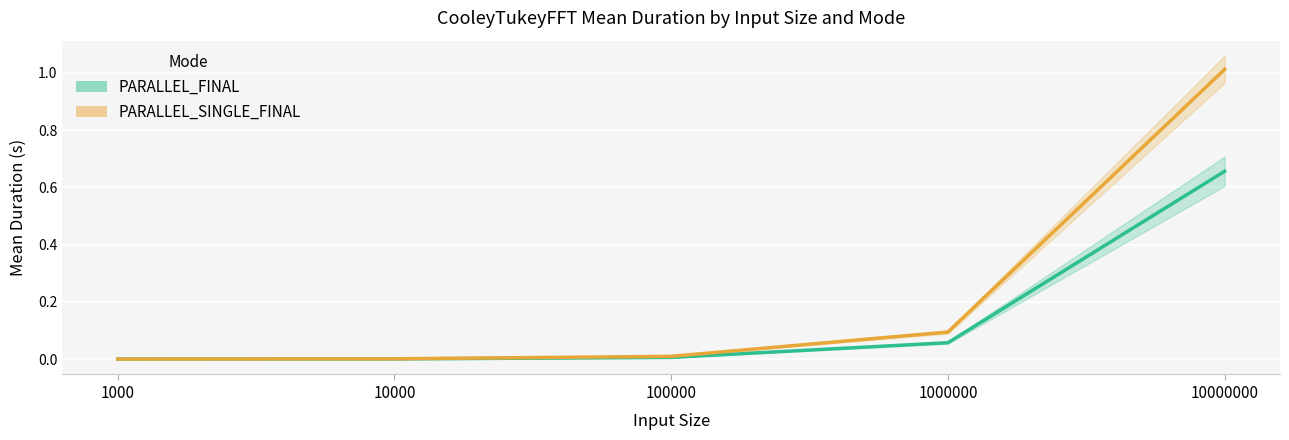

Reading left to right, what are all the values shown in this chart?

PARALLEL_FINAL: 0.0	0.0	0.0	0.1	0.7
PARALLEL_SINGLE_FINAL: 0.0	0.0	0.0	0.1	1.0